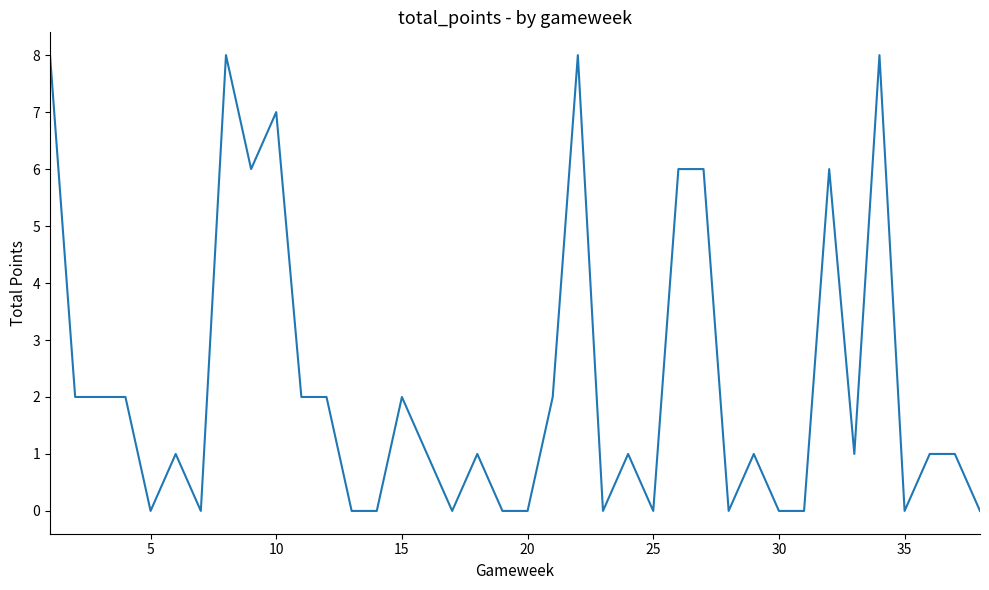

What is the difference between the maximum and minimum values?

8